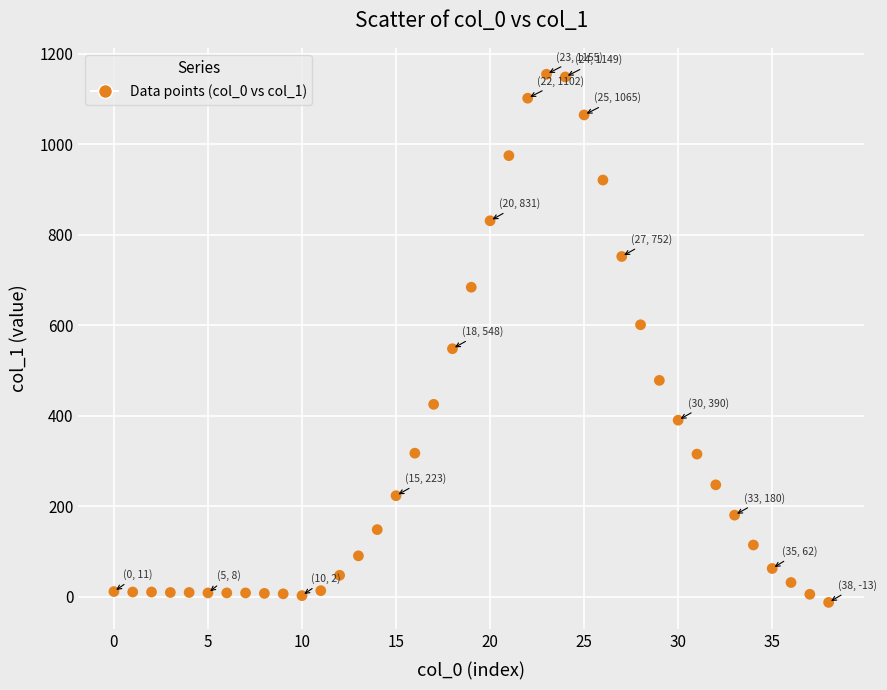

What is the range of Y values (max minus min)?

1168